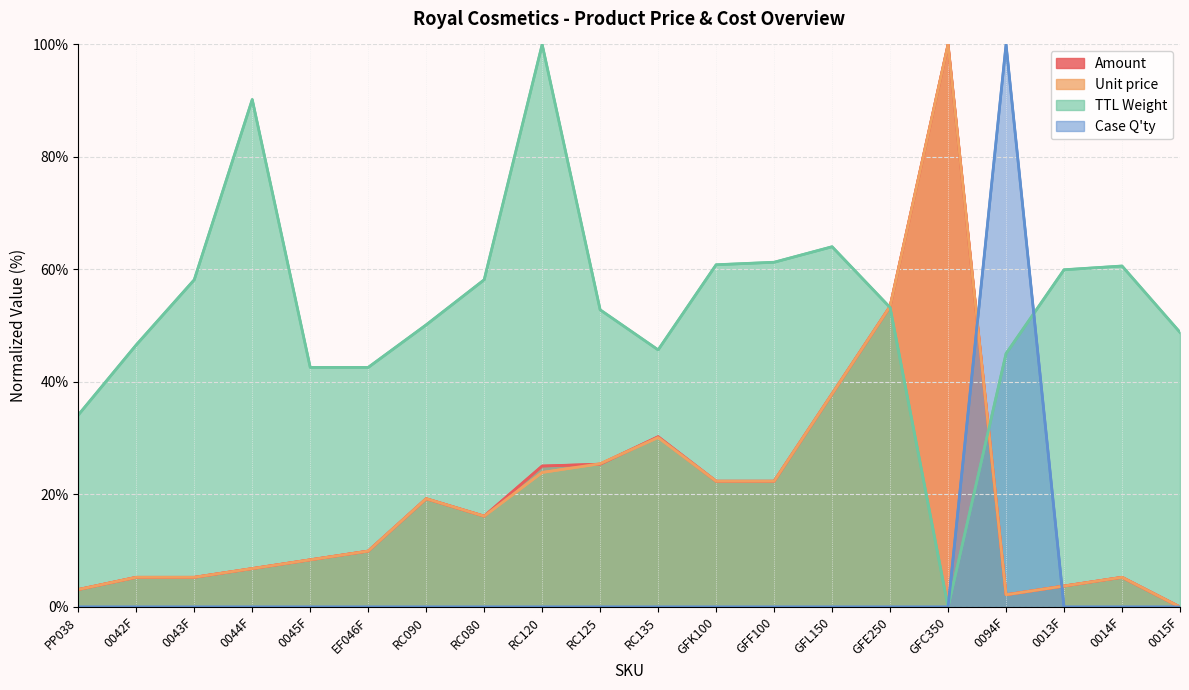

How many data points in Case Q'ty are above 0?

1